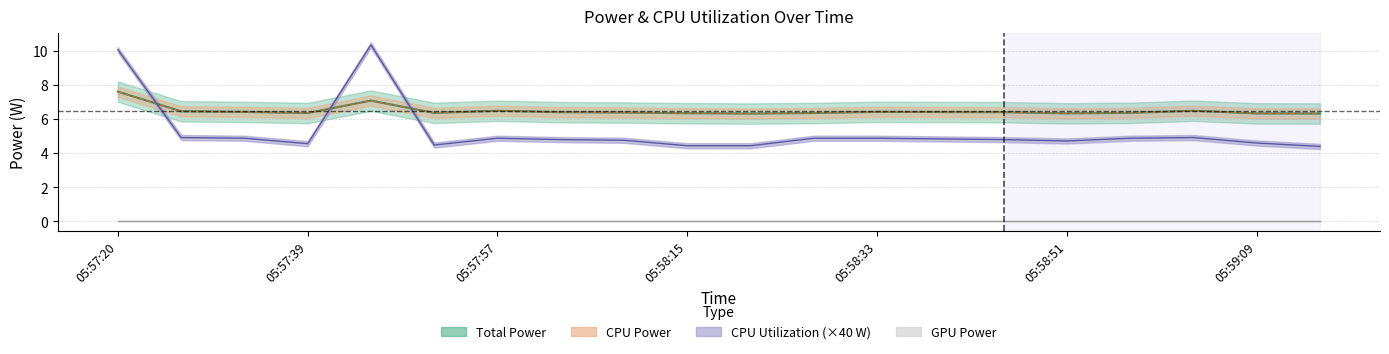

Where do CPU Power and CPU Utilization first cross each other?

05:57:20 and 05:57:27